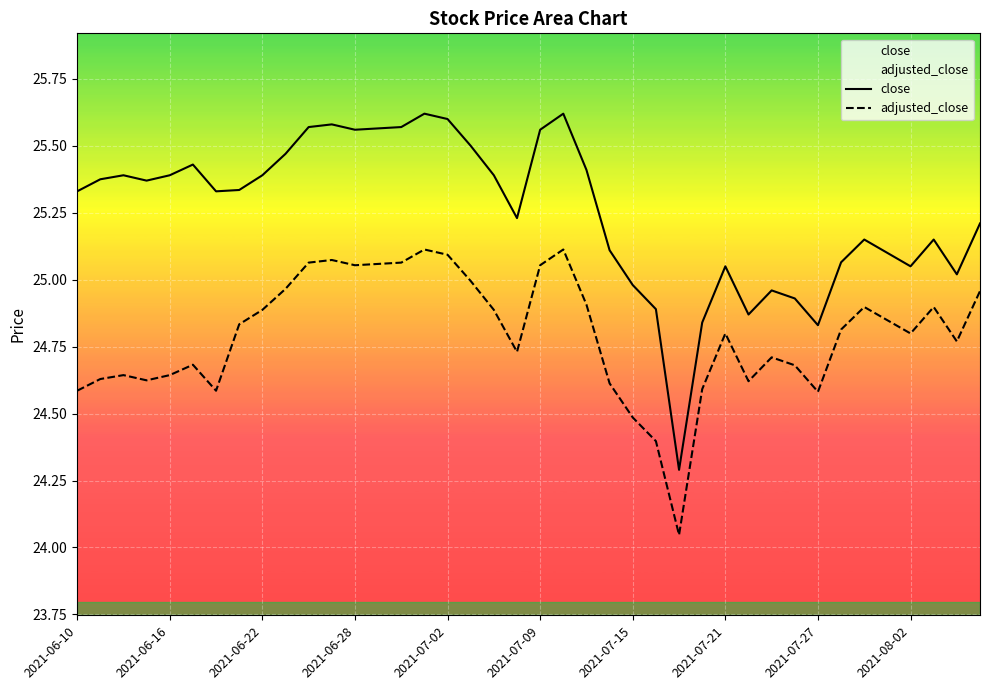

At which category is the sum across all series the highest?

15